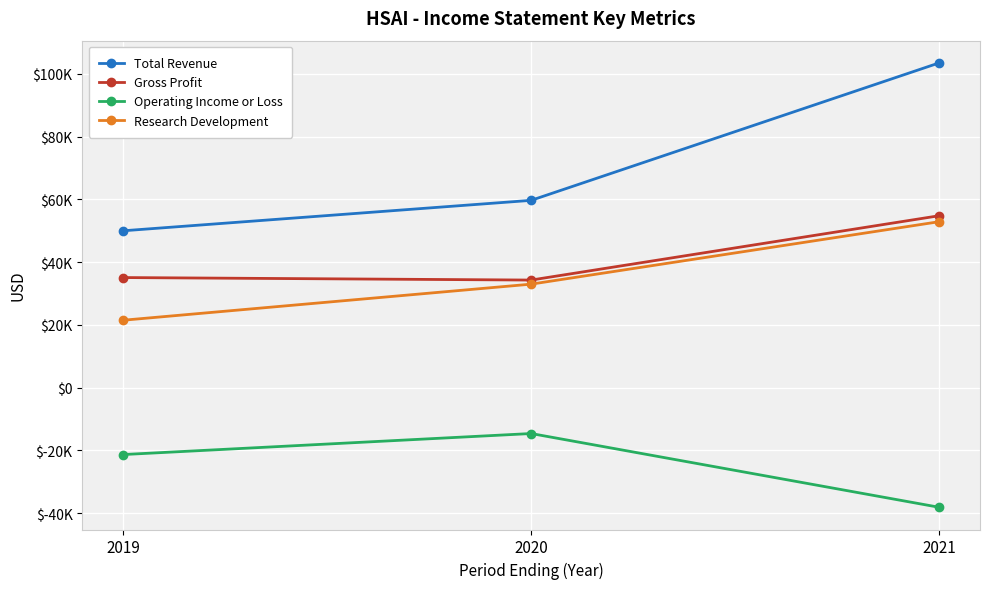

Which series has the largest total across all categories?

Total Revenue